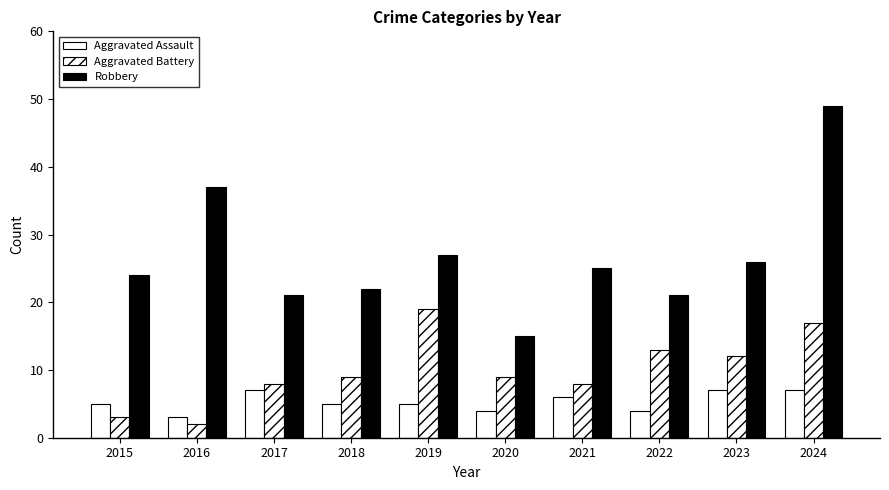

Rank the categories by Aggravated Assault value from lowest to highest.

2016, 2020, 2022, 2015, 2018, 2019, 2021, 2017, 2023, 2024